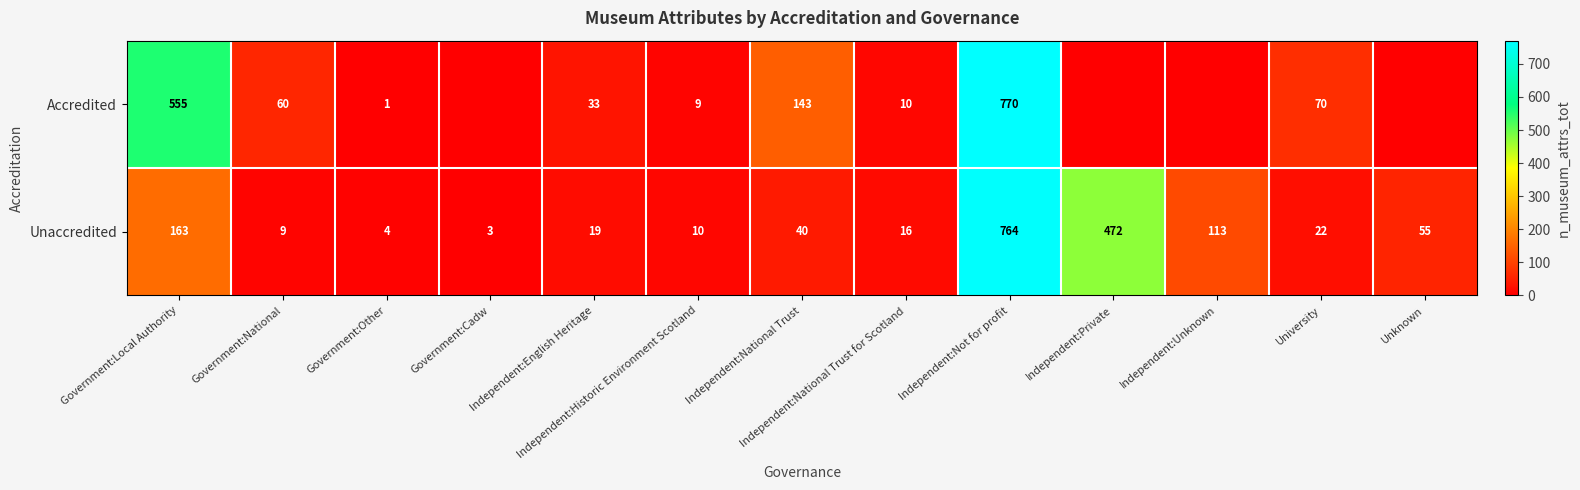

What is the difference between the highest and lowest values at University?

48